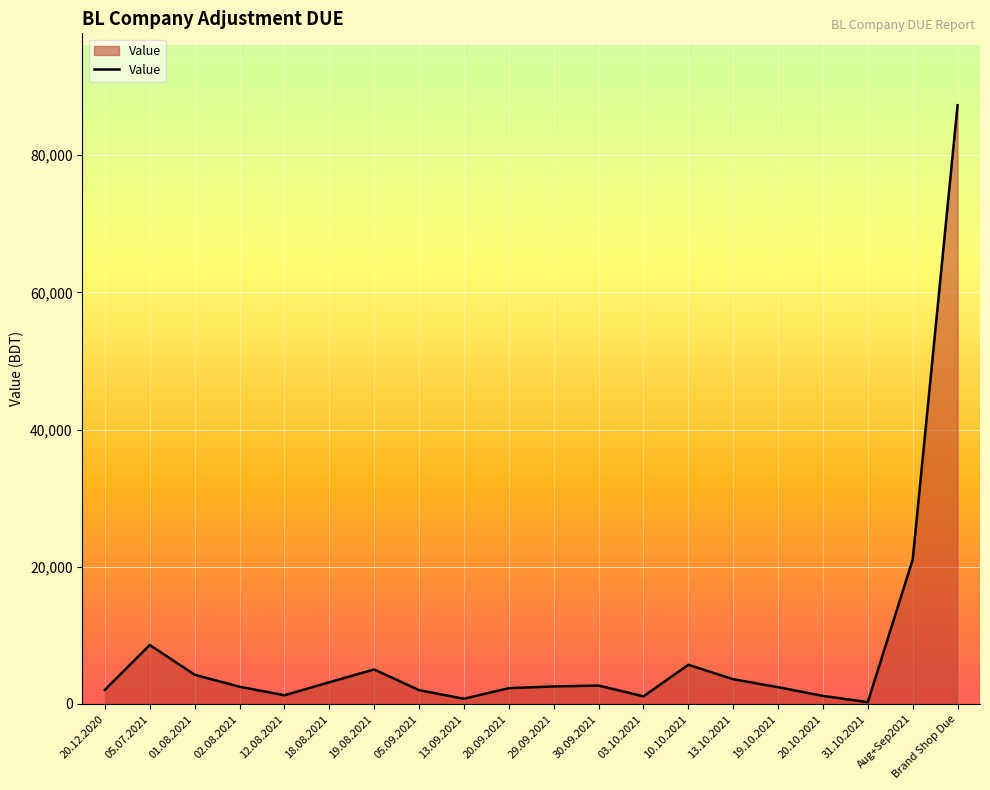

Does the chart display data point markers on the line(s)?

No